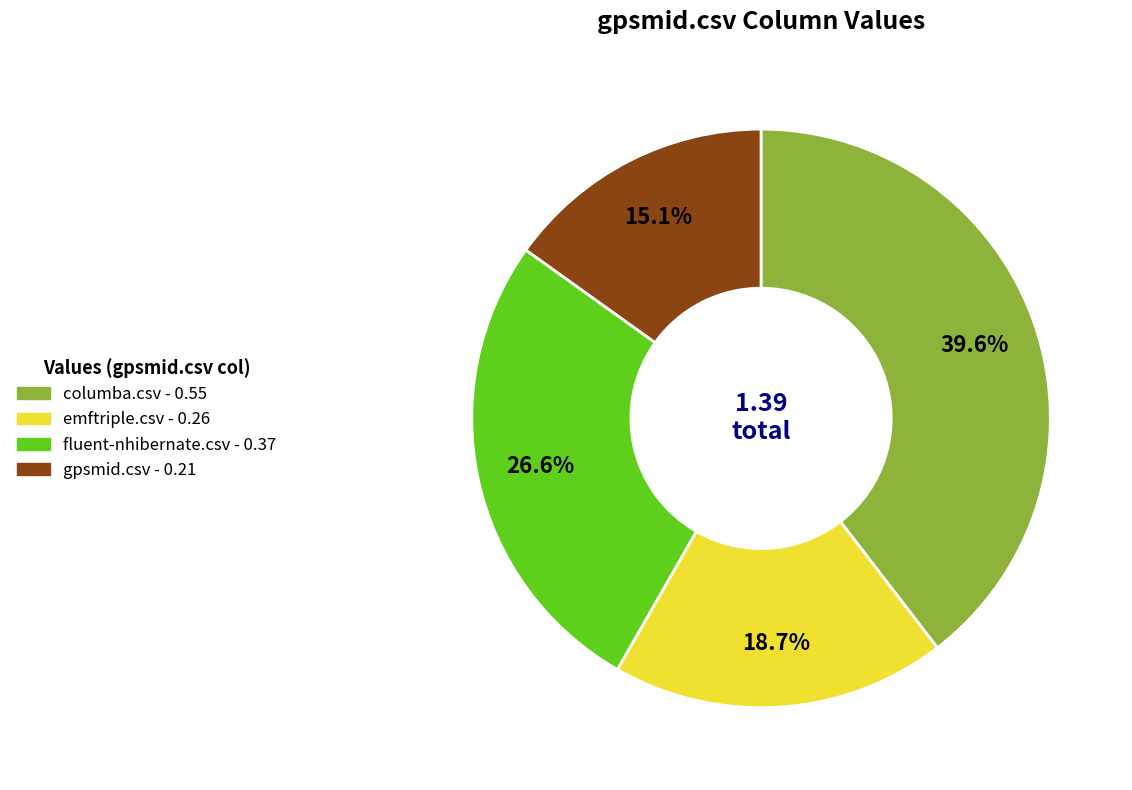

Is there any slice that represents more than half of the pie?

No